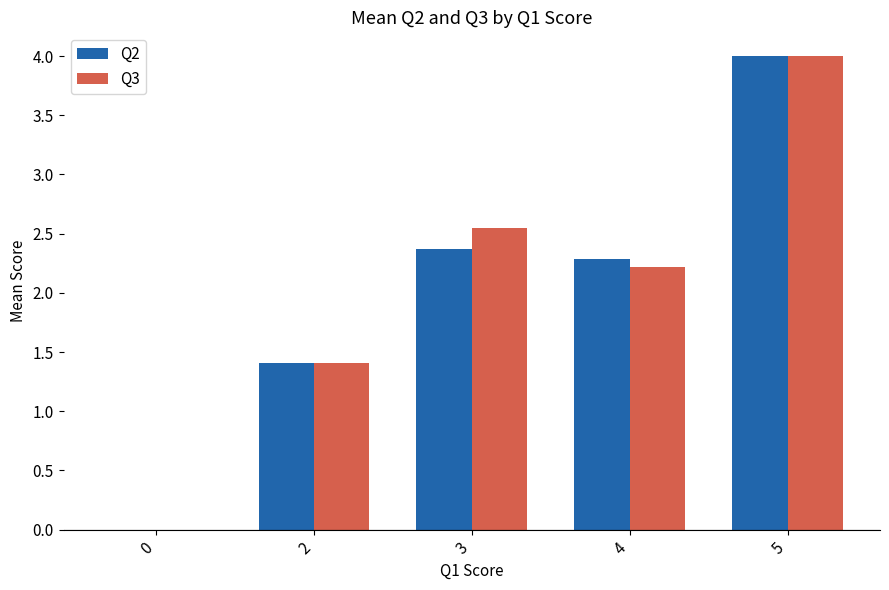

The value of Q2 at 5 is 2.5. True or false?

False